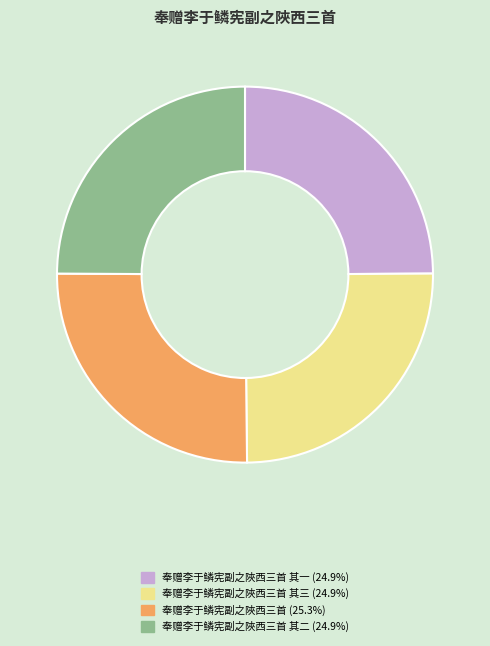

Is there a majority slice in this chart?

No